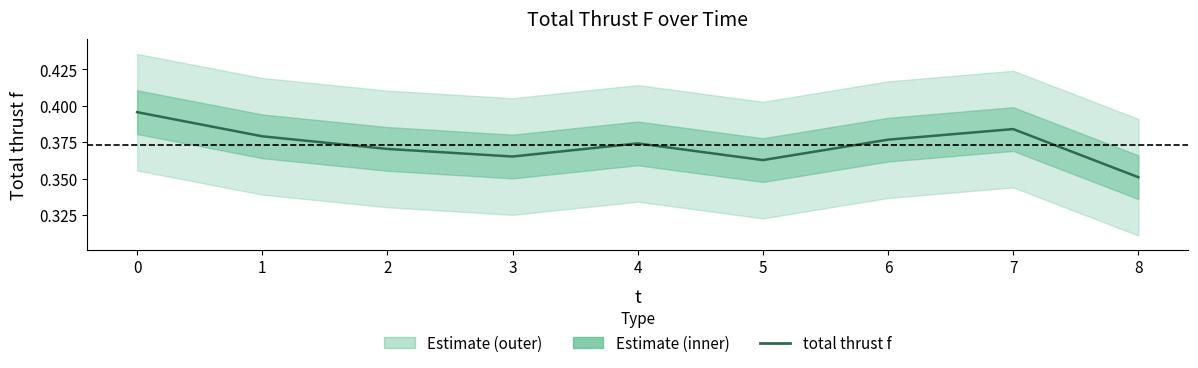

Where is the first local minimum?

3